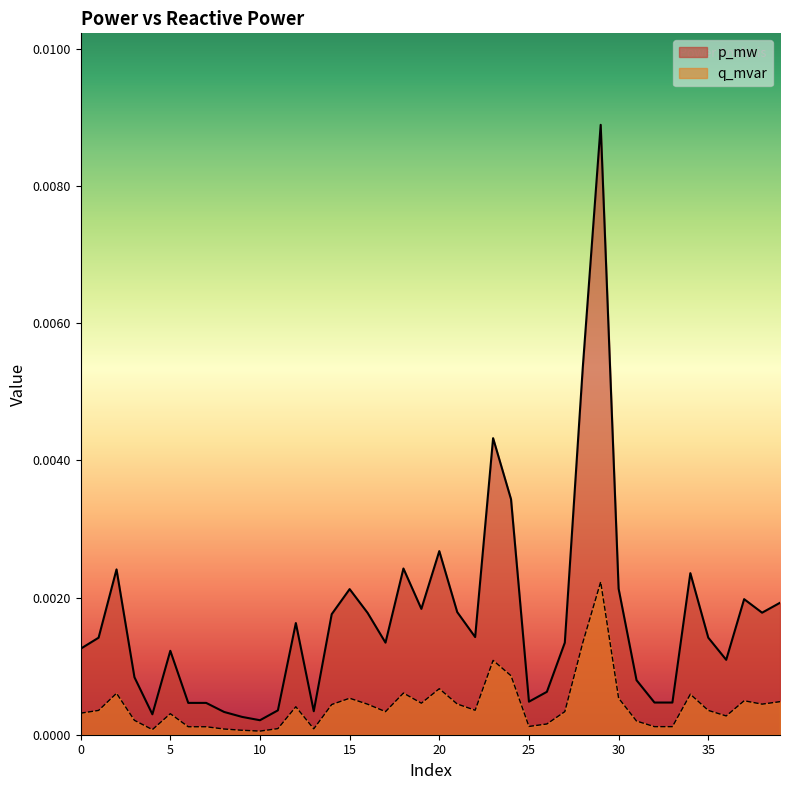

Which series changed the most between 7 and 22?

q_mvar